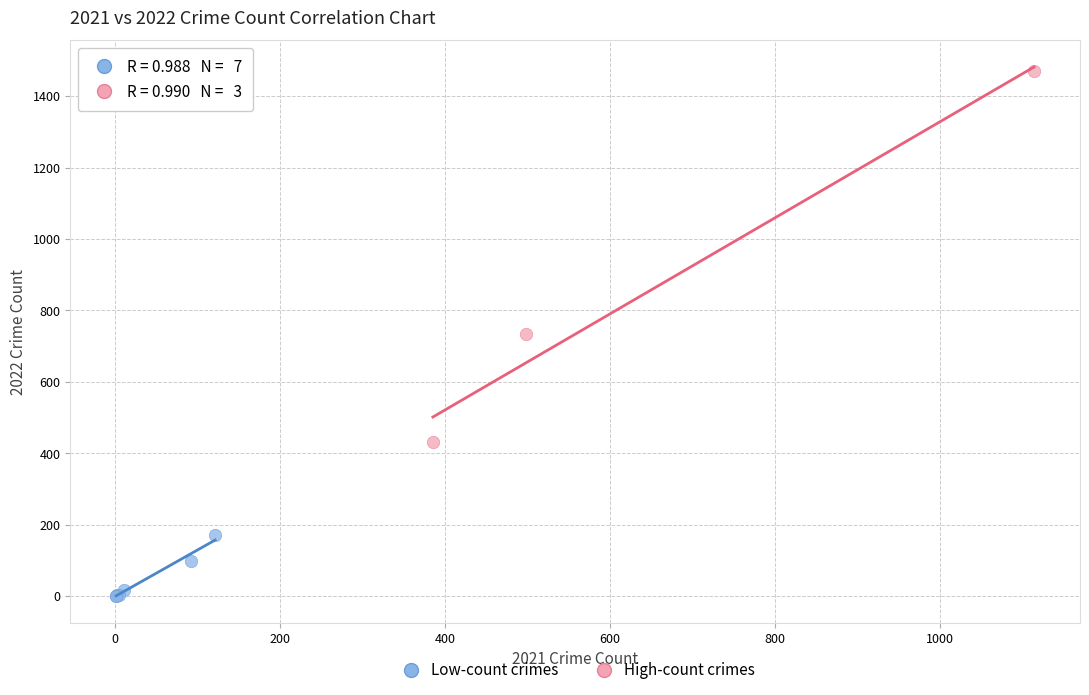

Which series contains the highest Y value?

High-count crimes